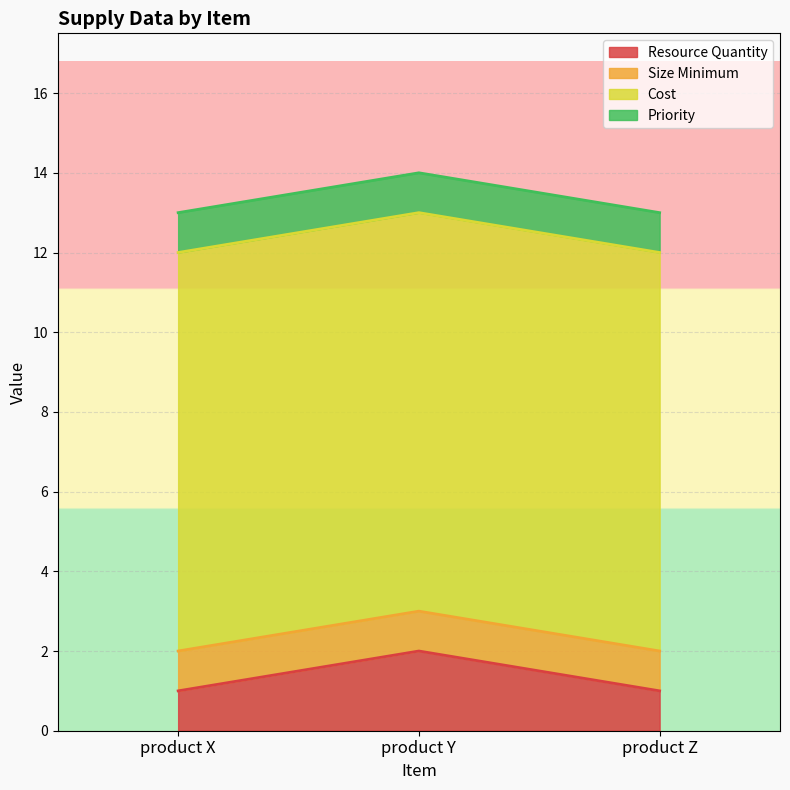

At which category is the sum across all series the highest?

product Y